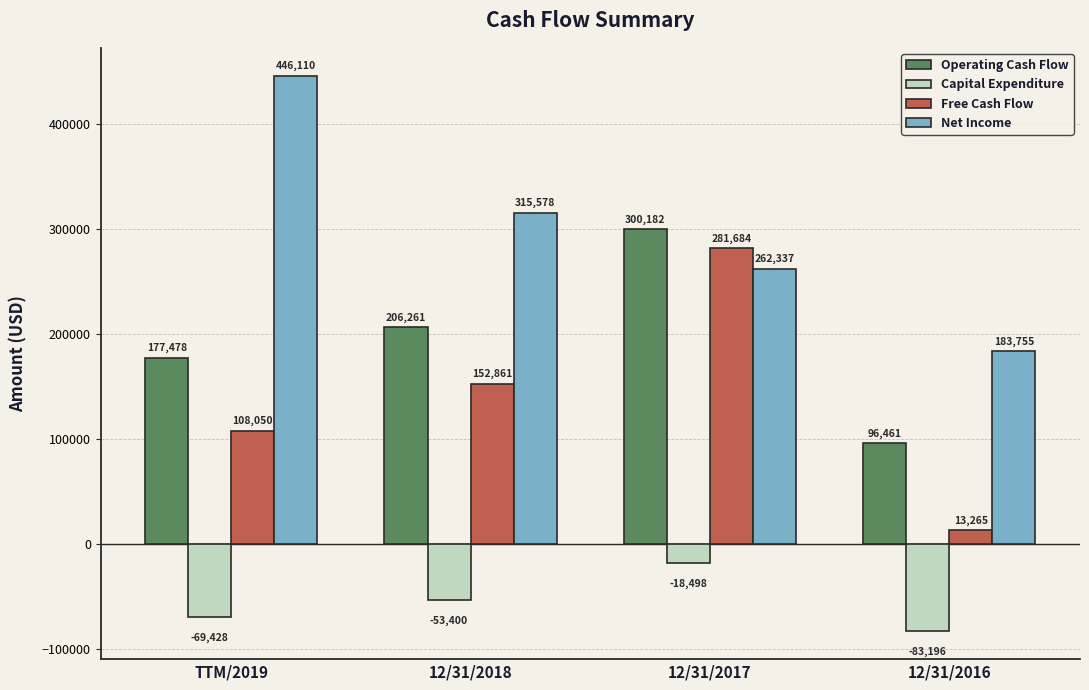

Which series has the largest total across all categories?

Net Income